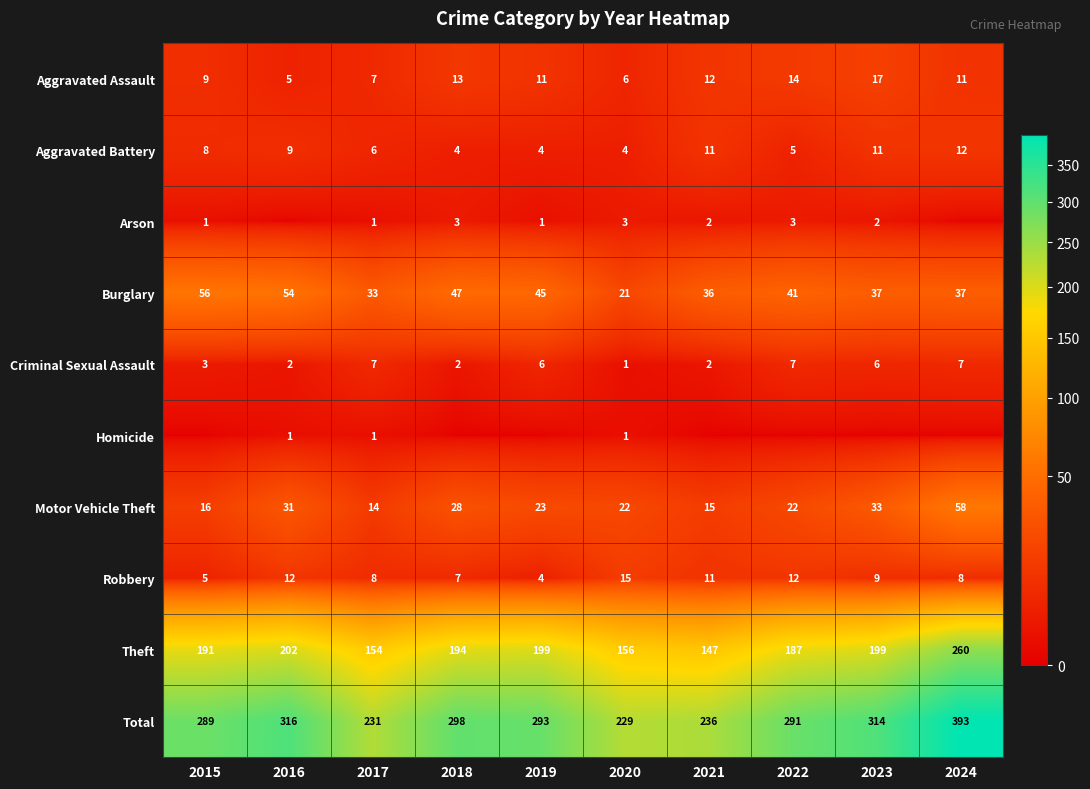

What is the average value of the Total series?

289